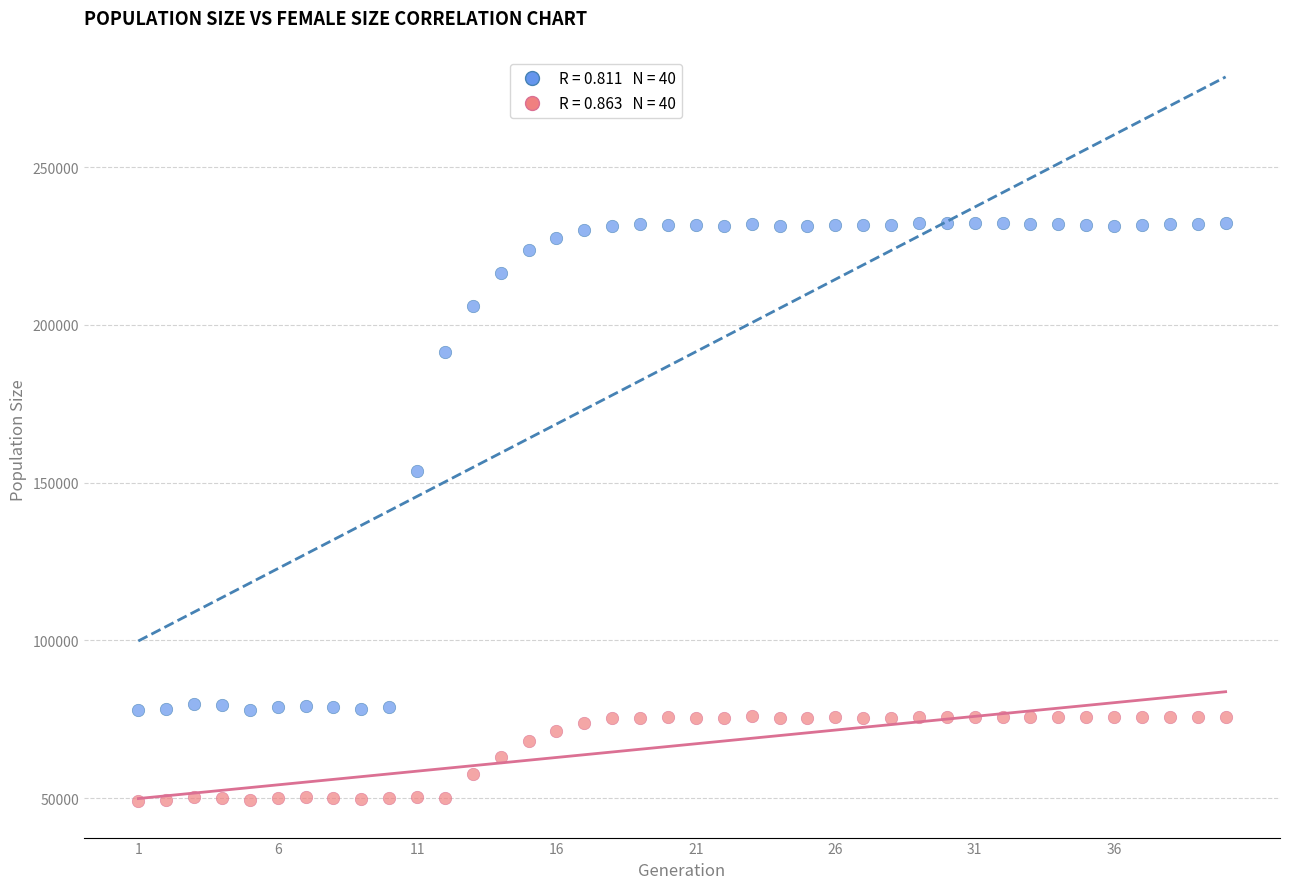

Across all data points, what is the range of X values (max minus min)?

39